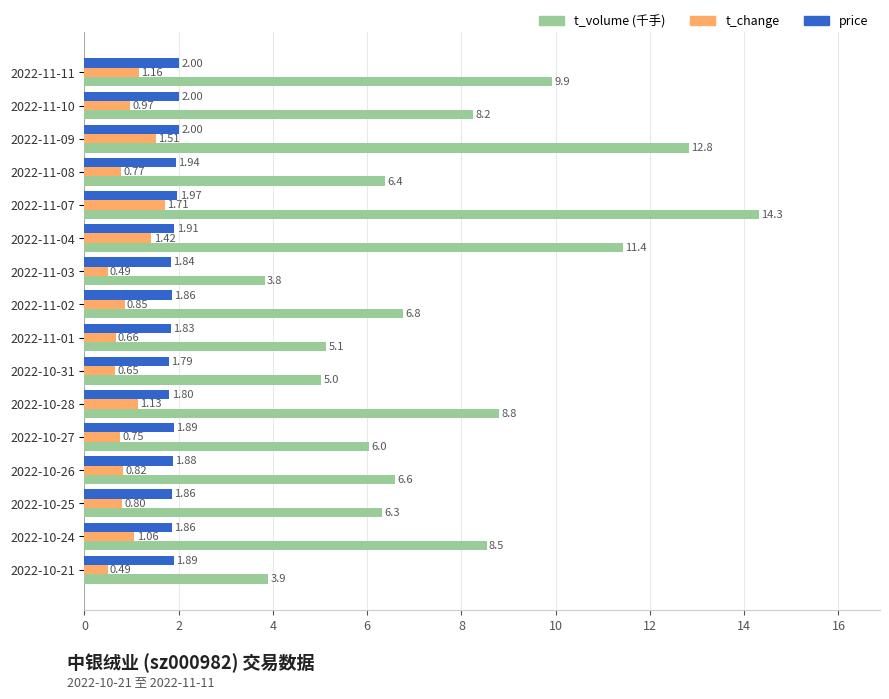

At which category is the sum across all series the highest?

2022-11-07